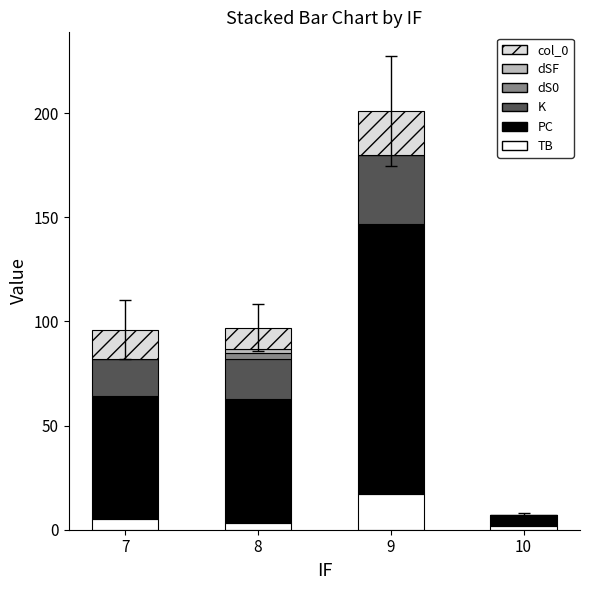

Does the chart contain stacked bars?

Yes